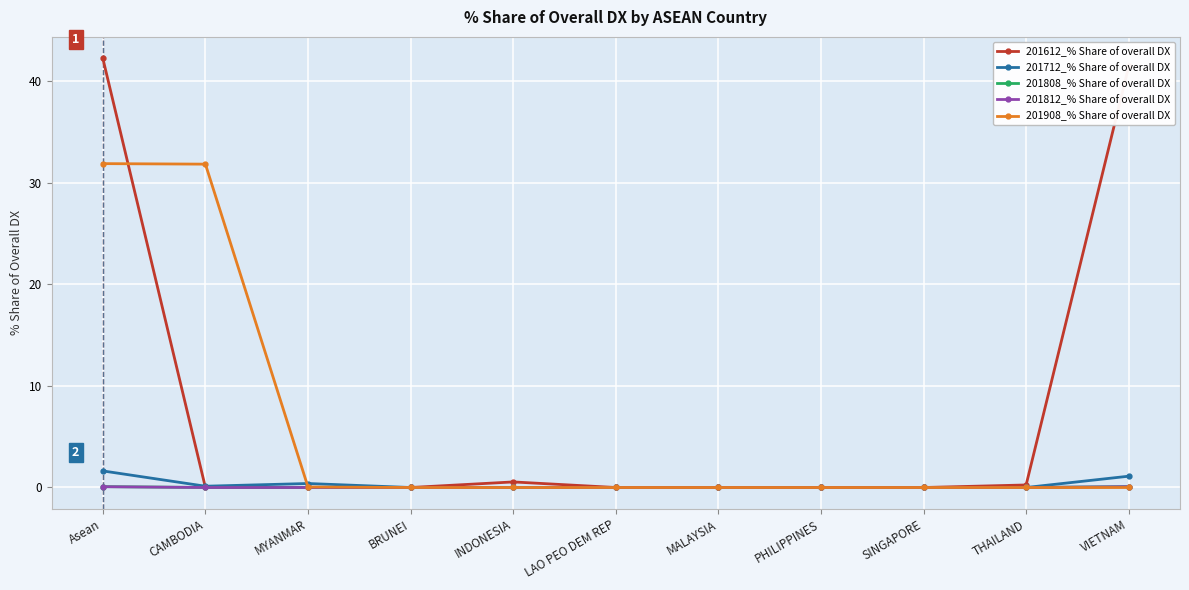

What is the greatest value displayed?

42.2